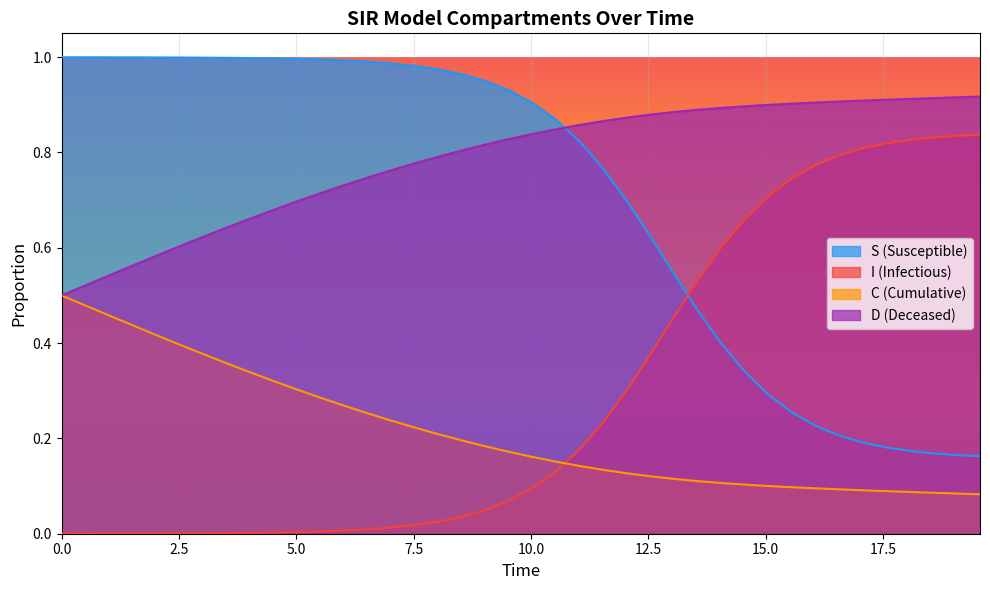

True or false: I (Infectious) and D (Deceased) intersect in this chart.

False